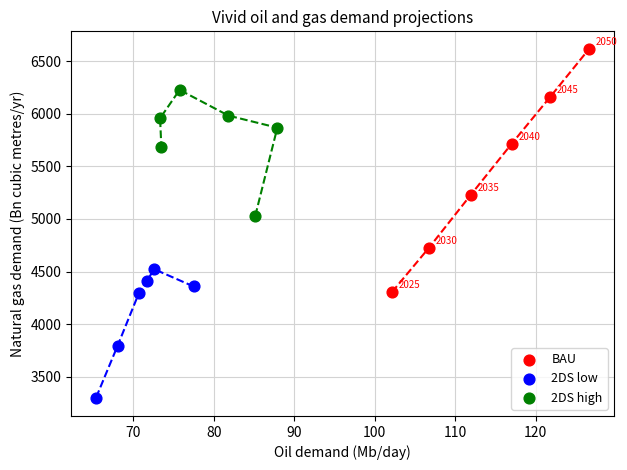

Which series contains the lowest Y value?

2DS low